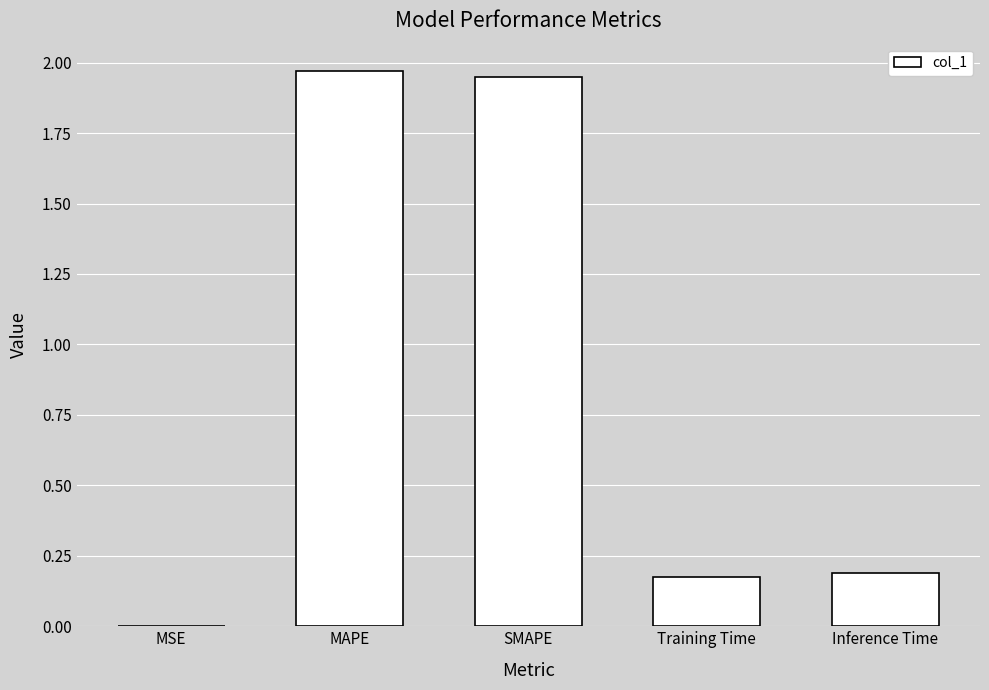

What is the sum of all values?

4.3